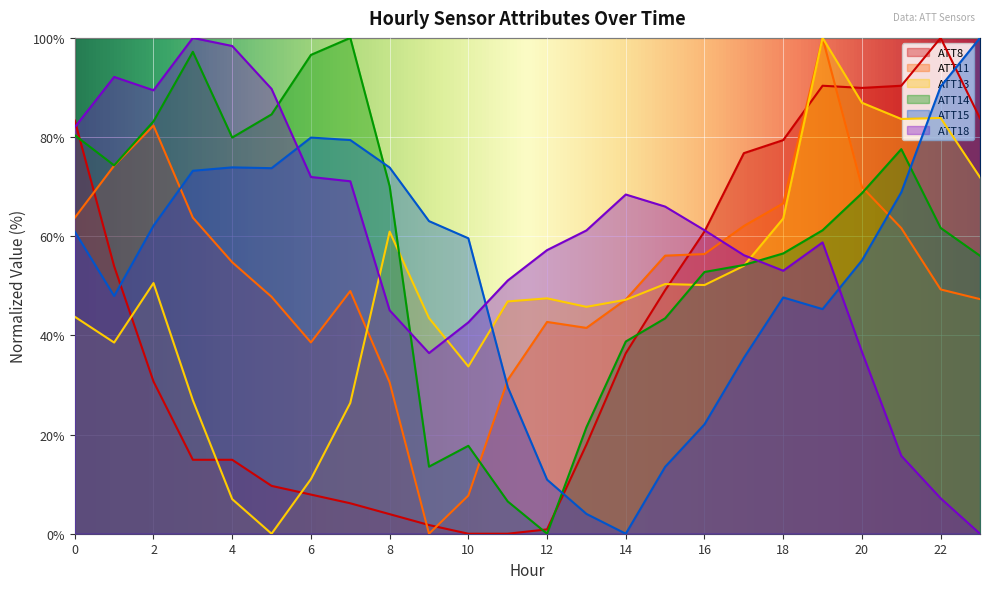

True or false: ATT15 and ATT18 cross at least once.

True